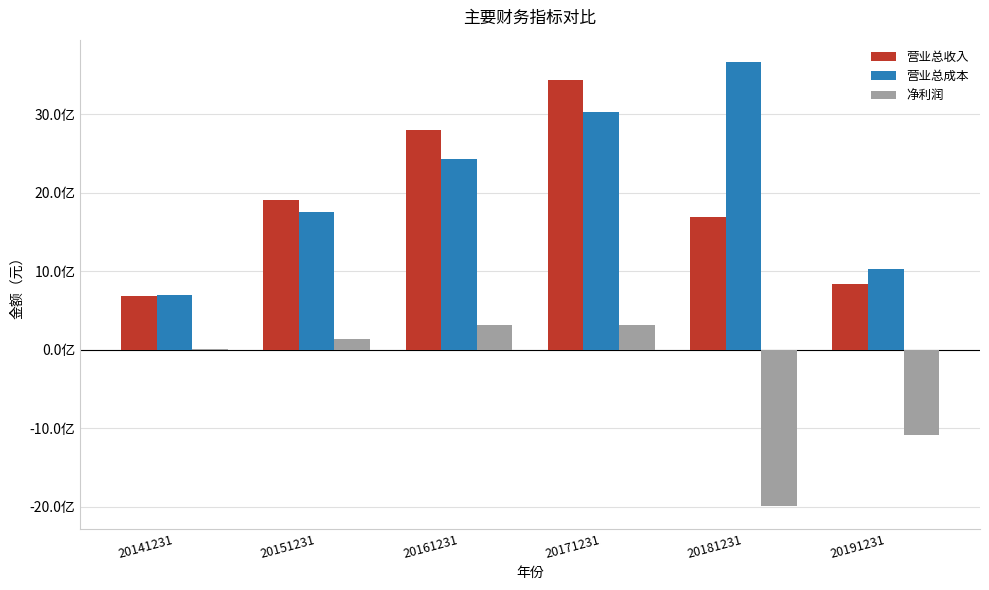

The 营业总收入 series shows 1689529470.8 at 20181231. True or false?

True